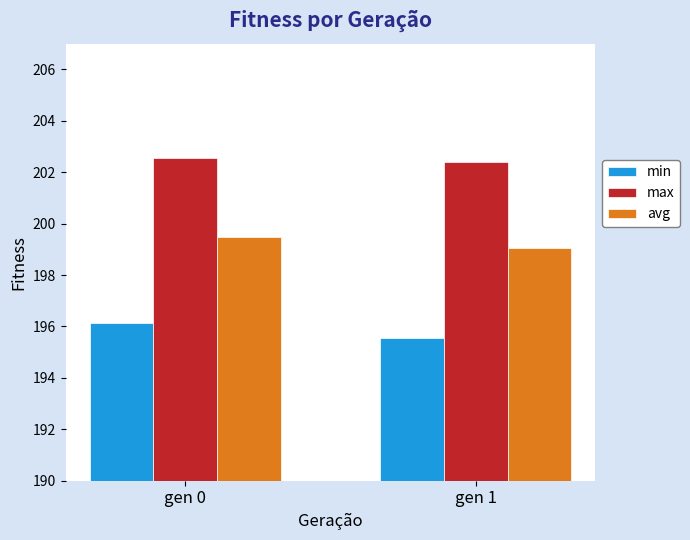

Rank the categories by avg value from highest to lowest.

gen 0, gen 1